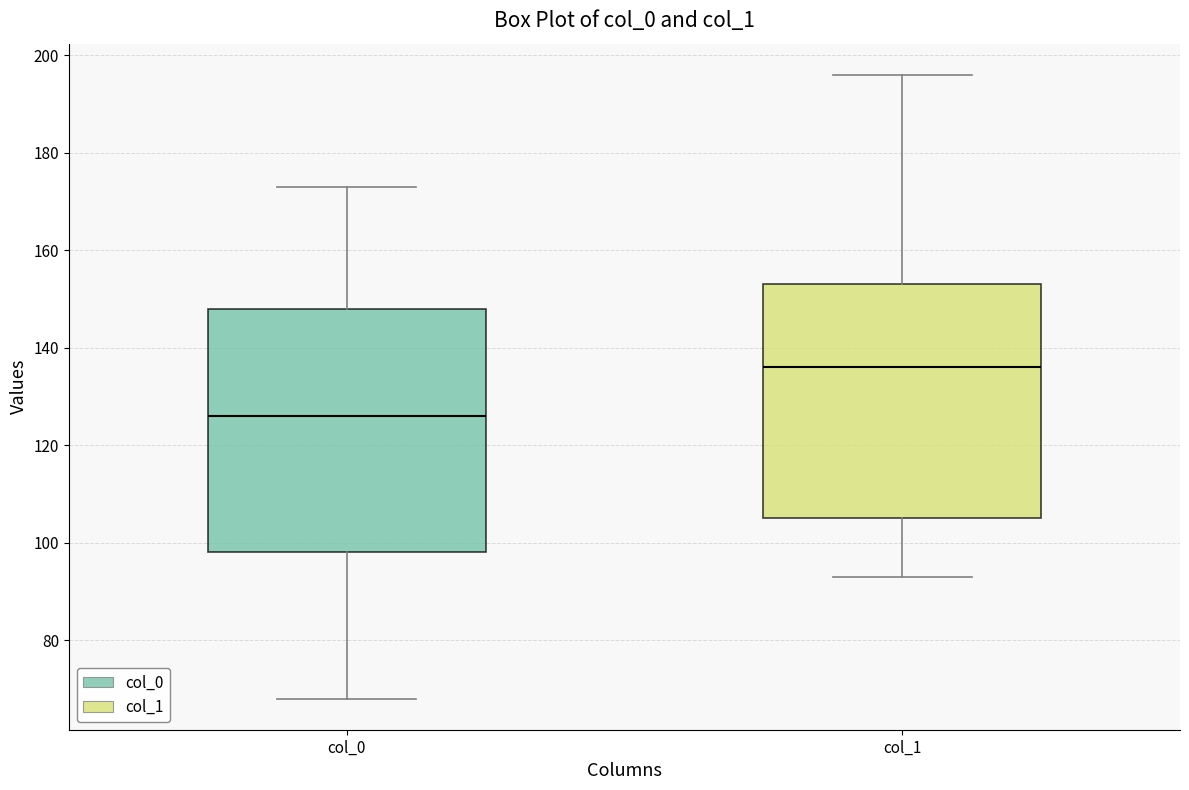

Reading left to right, transcribe this box plot: for each box, give where its median line is, the range the box spans, and where its two whiskers end, as read against the y-axis. The values are not printed on the chart, so give them approximately, as read against the axis.

col_0: median 126, box 98 to 148, whiskers 68 to 174
col_1: median 136, box 106 to 154, whiskers 94 to 196